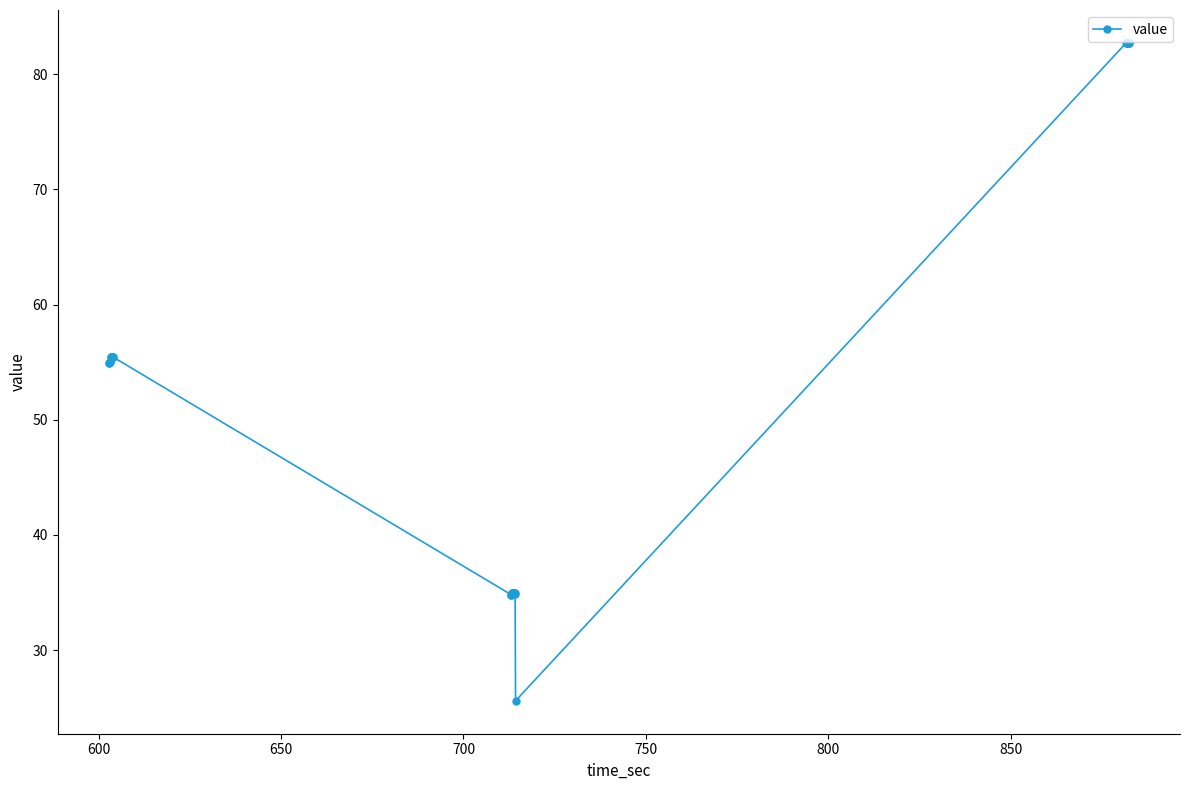

What is the difference between the maximum and second lowest values?

47.9